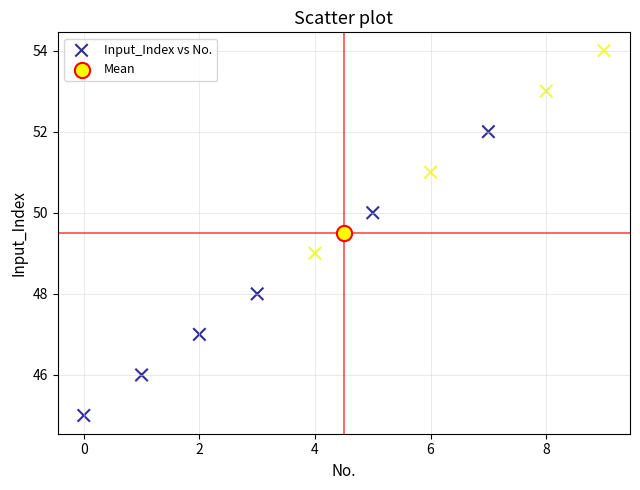

What are all the series names shown in the legend?

Input_Index vs No., Mean